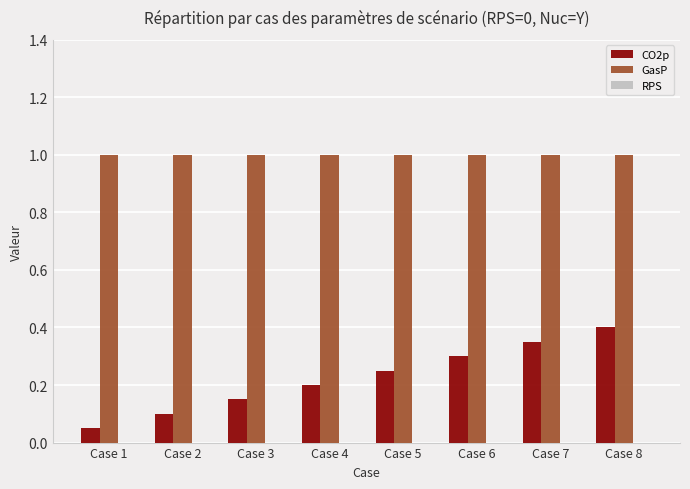

At how many categories does at least one series exceed 0?

8